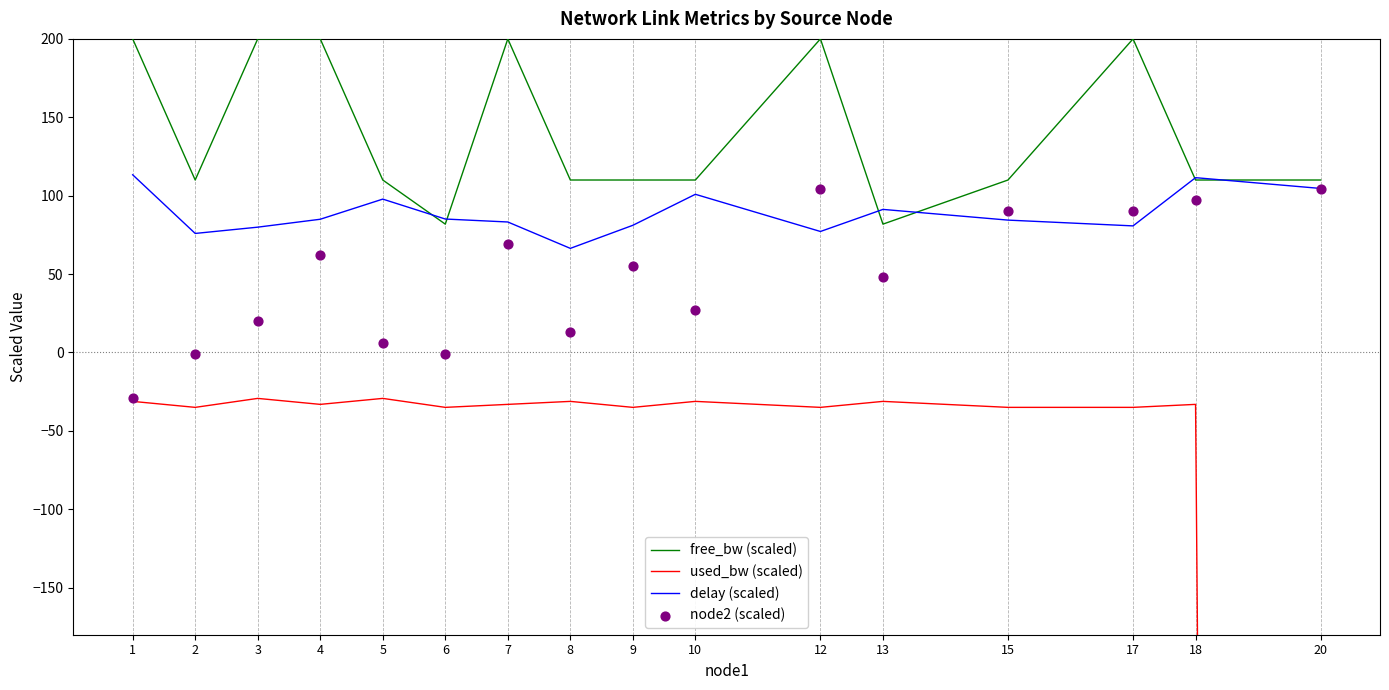

Which series reaches the minimum Y coordinate?

used_bw (scaled)